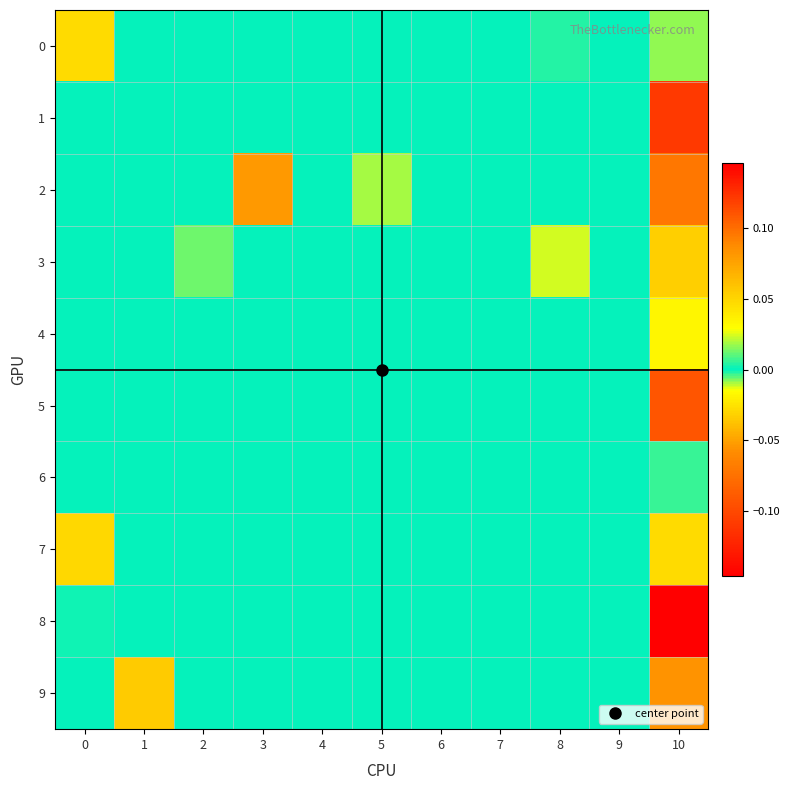

Which series has the largest total across all categories?

8